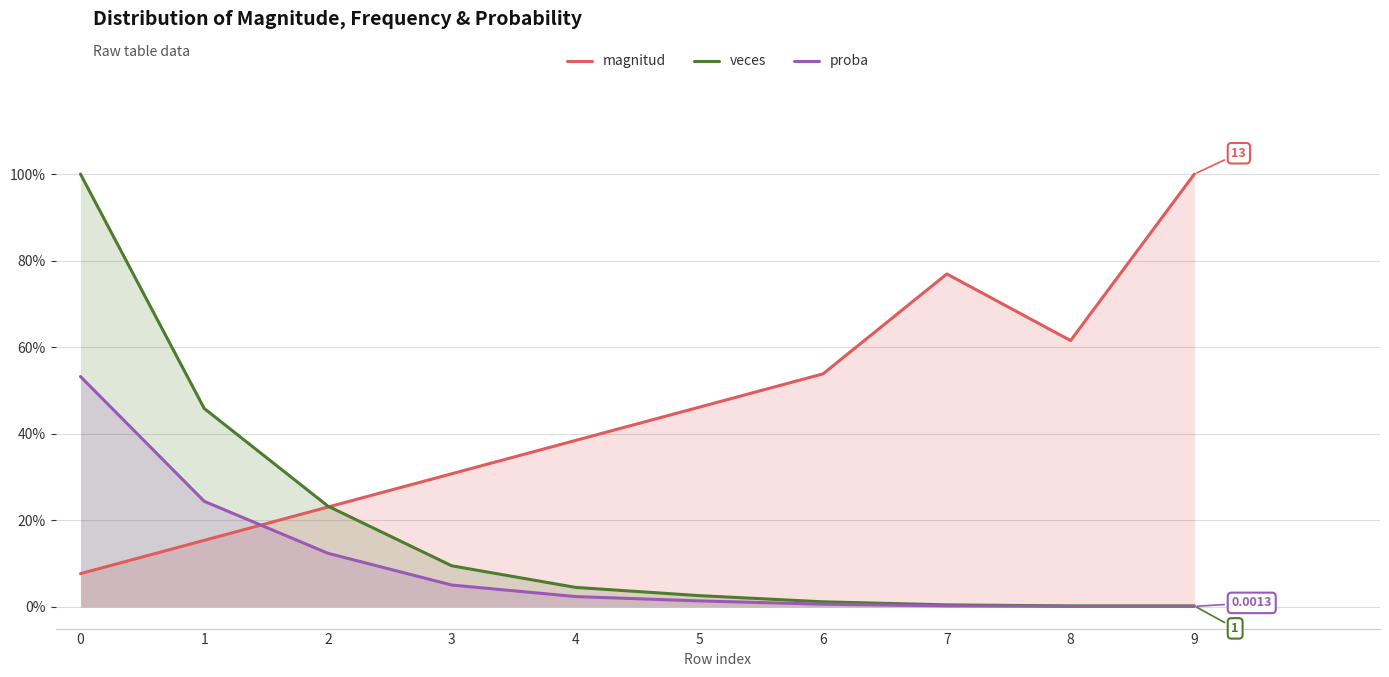

What is the difference between the second highest and second lowest values in the veces series?

0.5